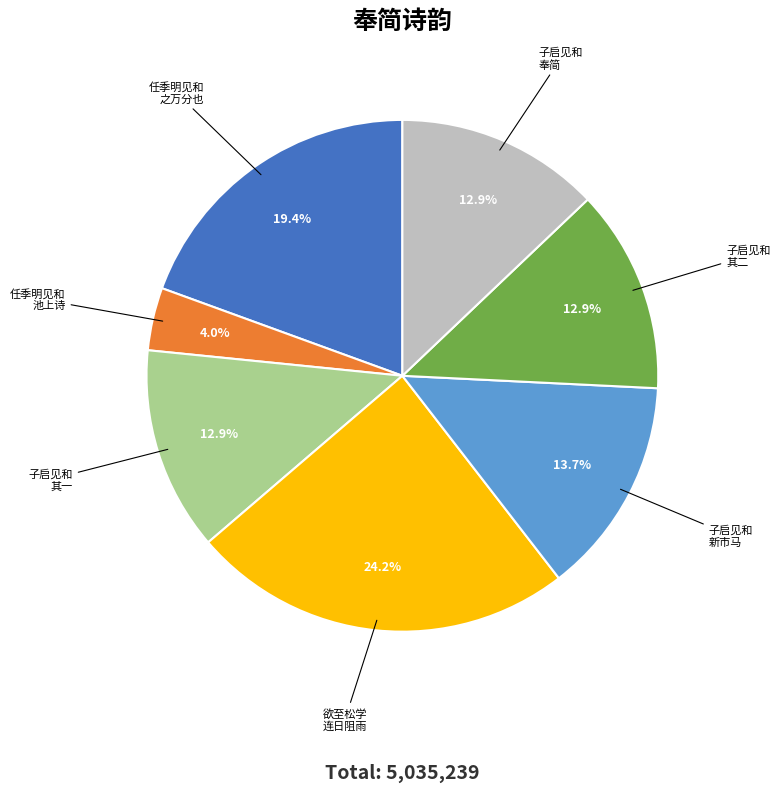

What is the ratio of the value at 子启见和 奉简 to the value at 子启见和 新市马?

0.9